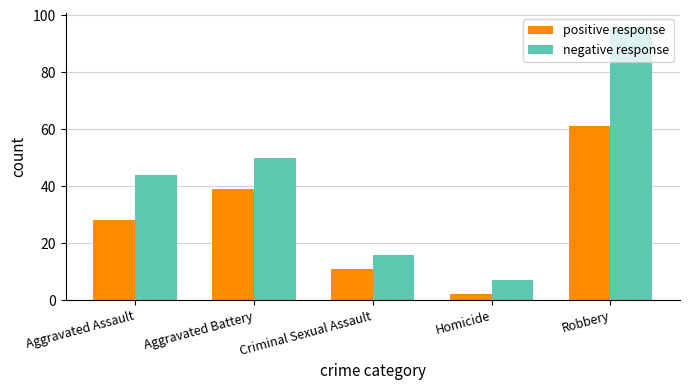

What position from the left is Homicide?

4